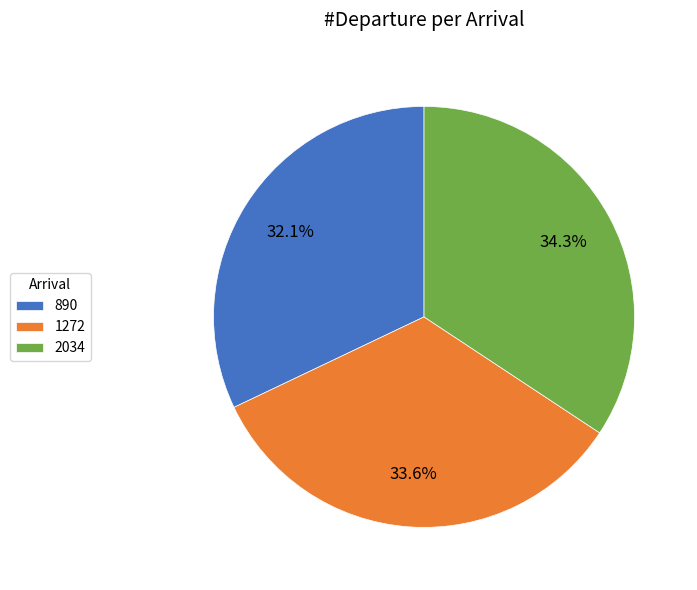

Combined, what portion of the pie is 1272 and 890?

65.7%